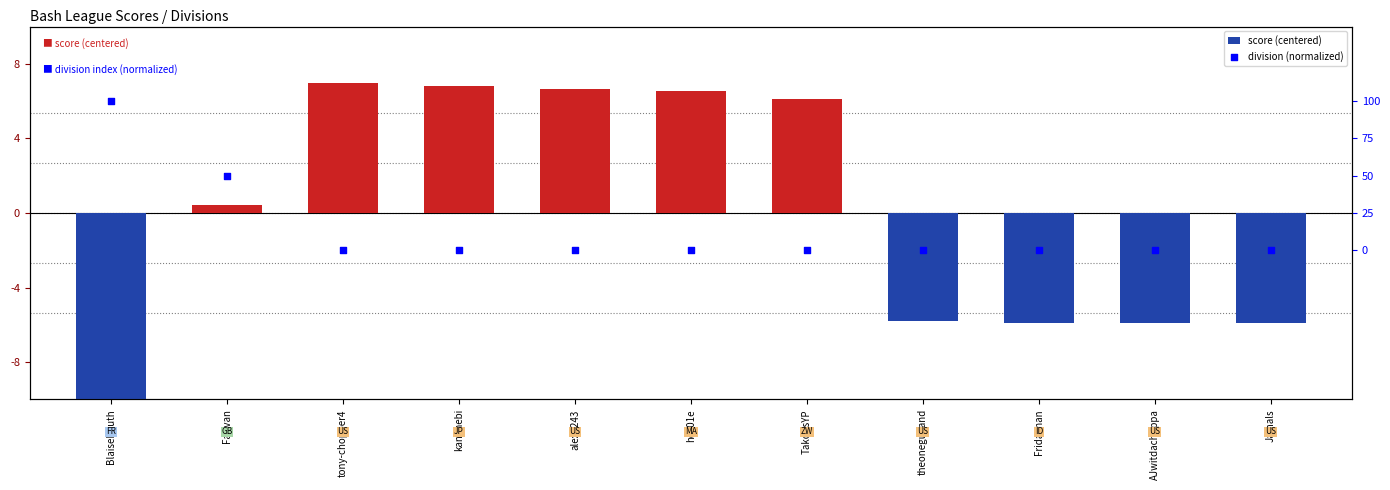

What are all the series names shown in the legend?

score (centered), division (normalized)